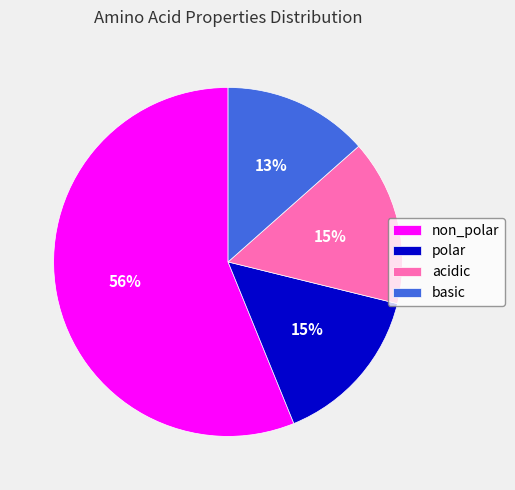

To the nearest percent, what percentage of the pie is basic?

13%